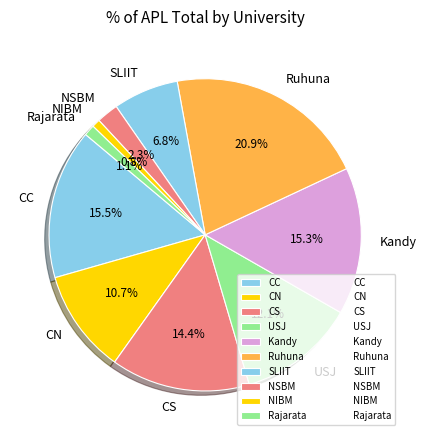

Combined, what portion of the pie is Kandy and NIBM?

16.1%